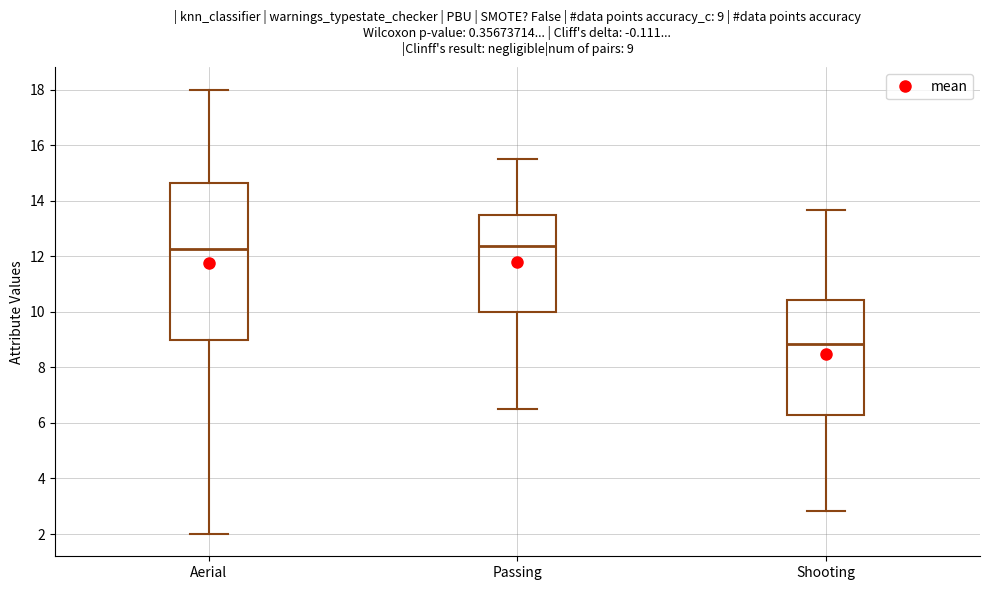

Which box is the tallest, from its lower edge to its upper edge?

Aerial